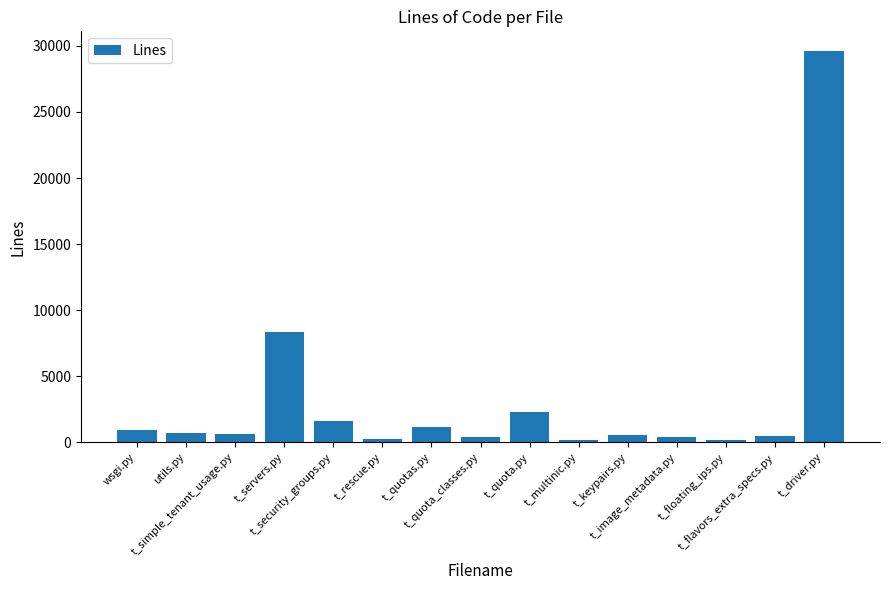

What is the sum of all values?

47718